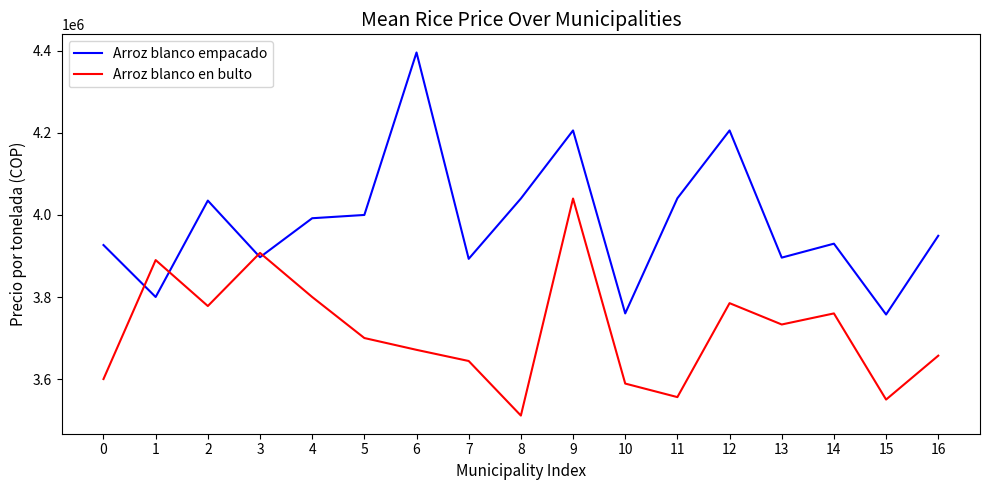

At 5, list the series in order from smallest to largest.

Arroz blanco en bulto, Arroz blanco empacado